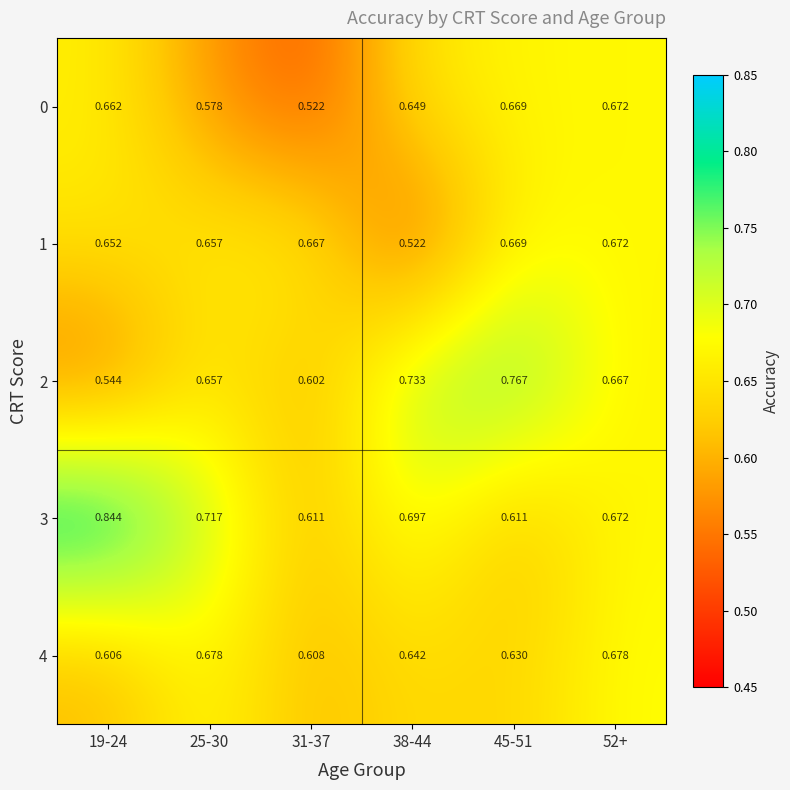

Is the value of 3 at 25-30 greater than the value of 1 at 19-24?

Yes